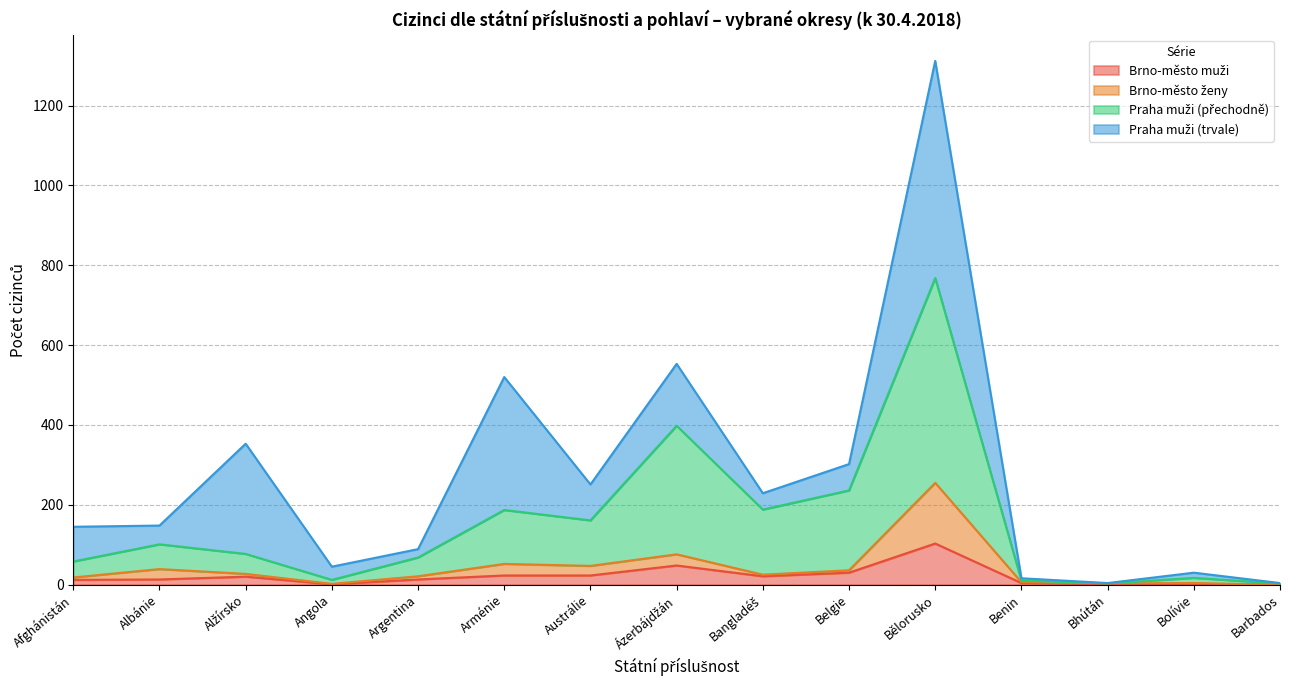

What is the difference between the maximum and minimum values in the Hlavní město Praha muži series?

541